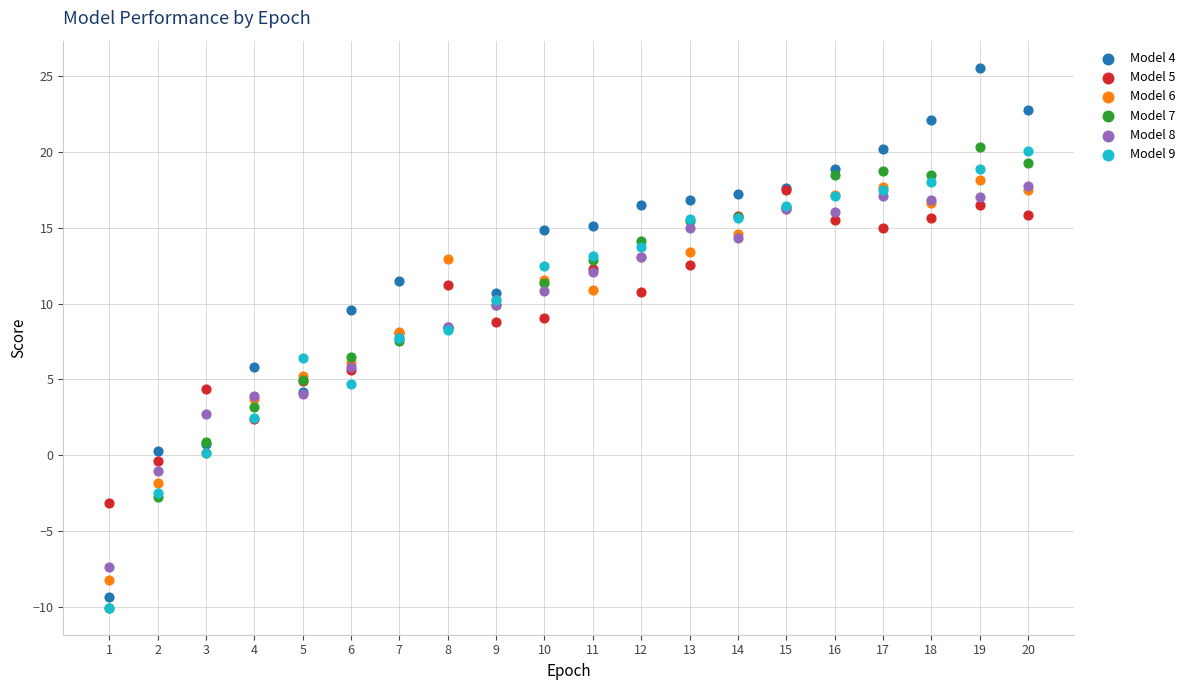

Which series has the widest spread of Y values?

Model 4